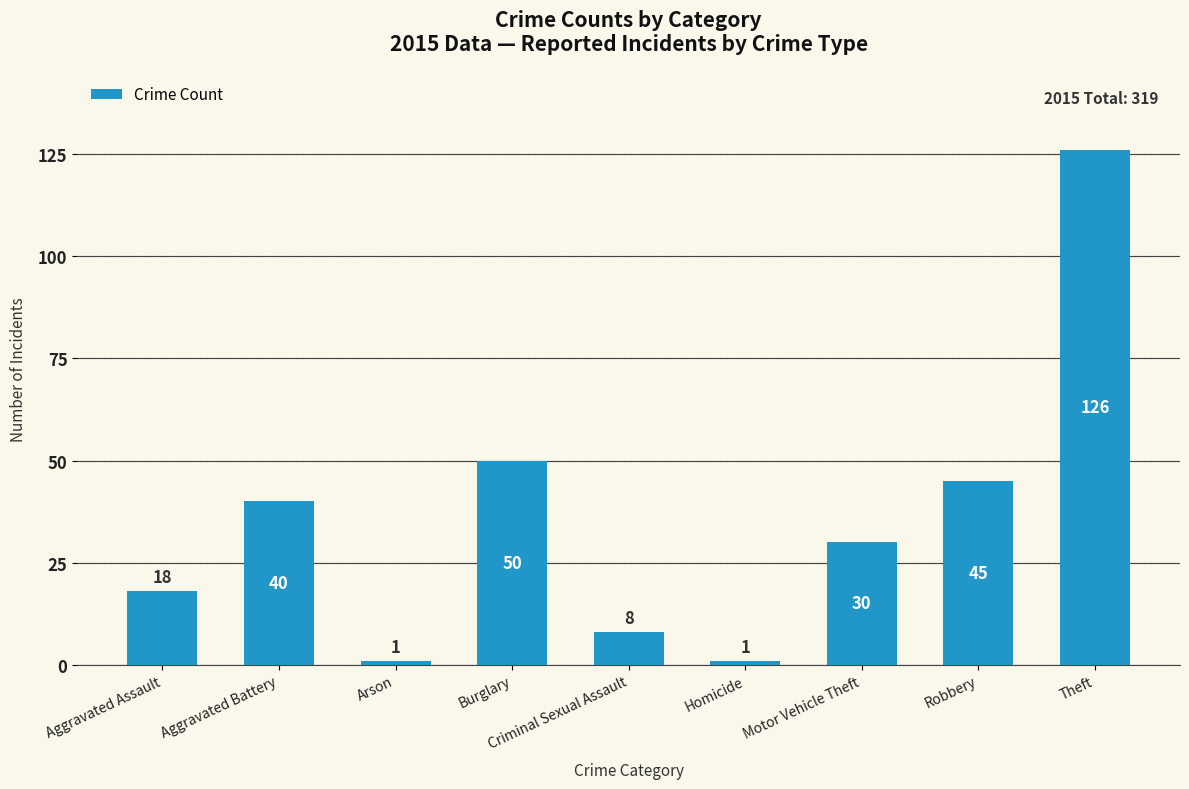

What is the change in value from Burglary to Homicide?

-49